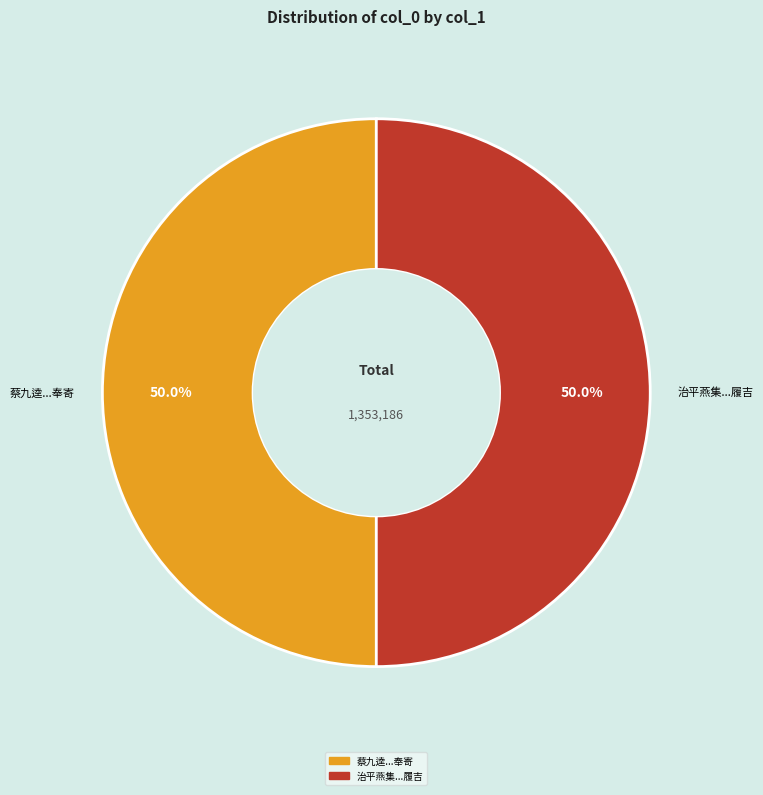

What is the ratio of the value at 治平燕集...履吉 to the value at 蔡九逵...奉寄?

1.0